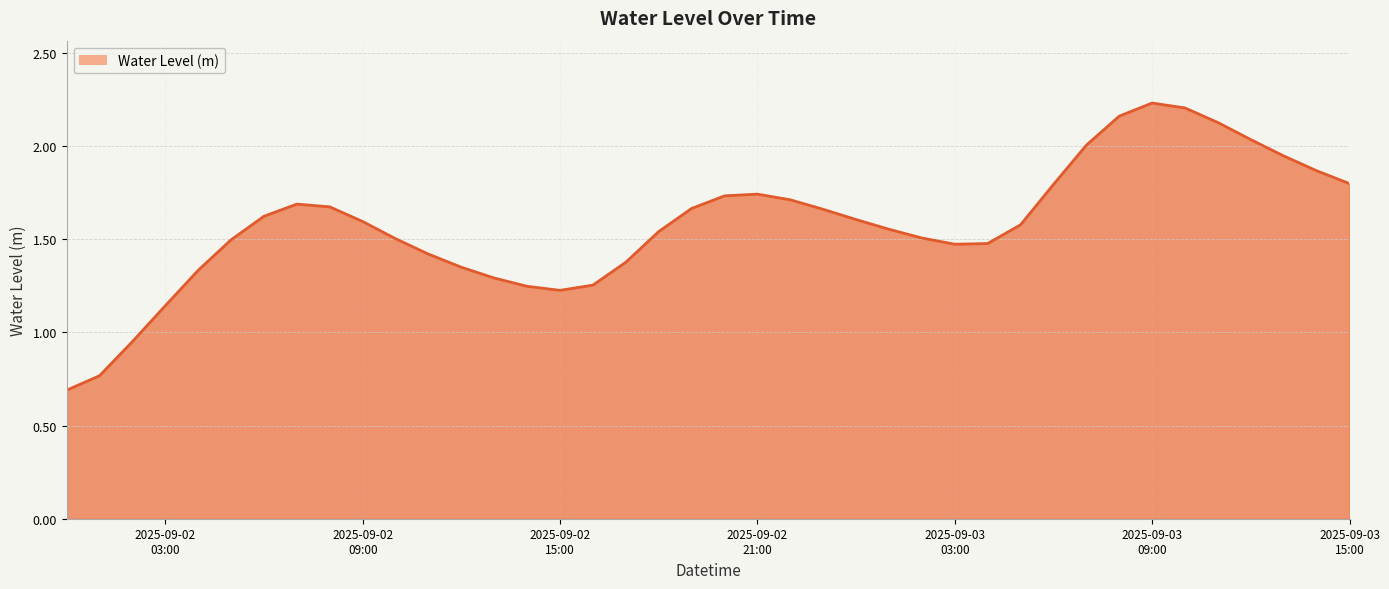

What is the smallest value displayed?

0.7